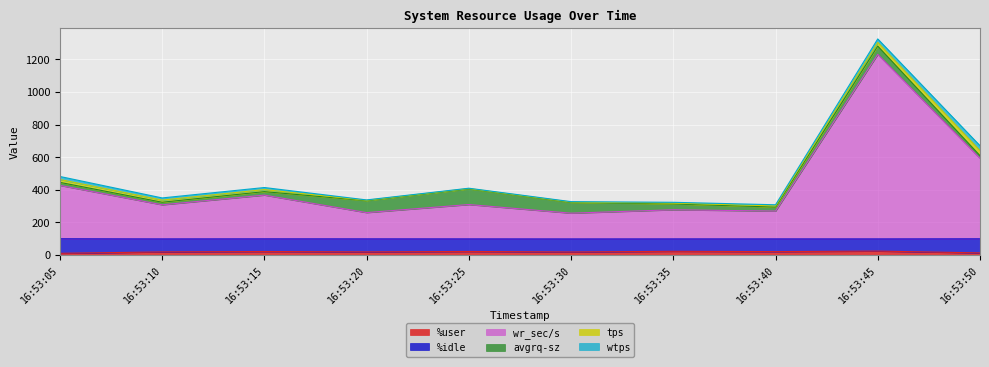

True or false: tps has more than 1 points higher than both neighbors.

False